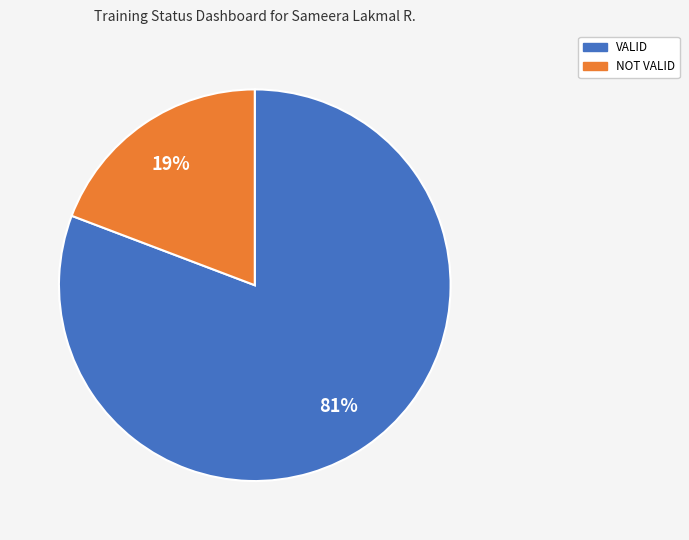

Rank the categories by value from highest to lowest.

VALID, NOT VALID